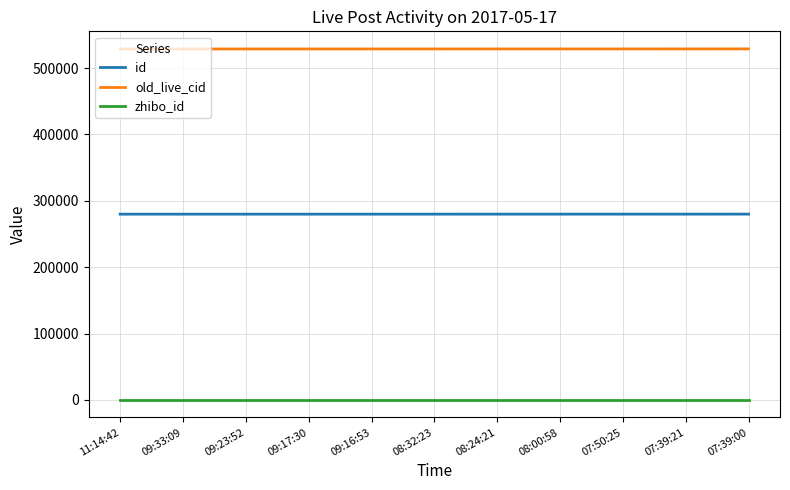

True or false: id and old_live_cid intersect in this chart.

False